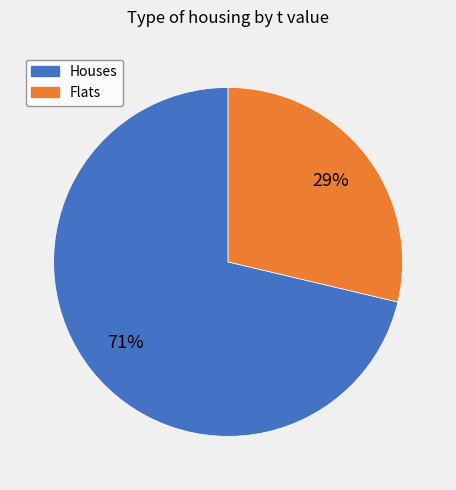

To the nearest percent, what is the average slice percentage?

50%